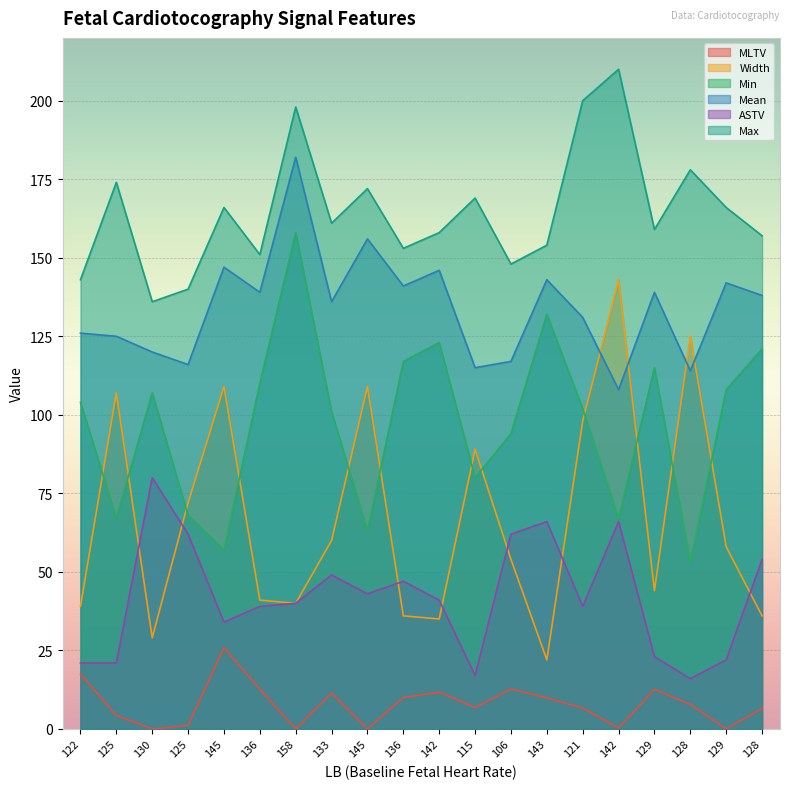

Which category has the highest value in the ASTV series?

130